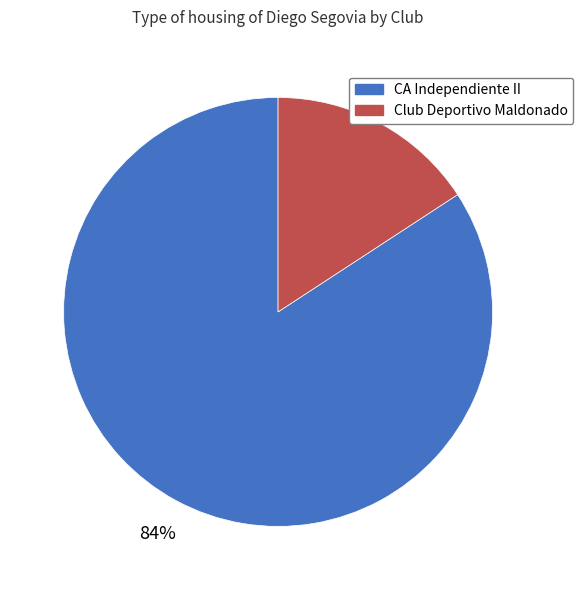

Does any single category account for the majority?

Yes